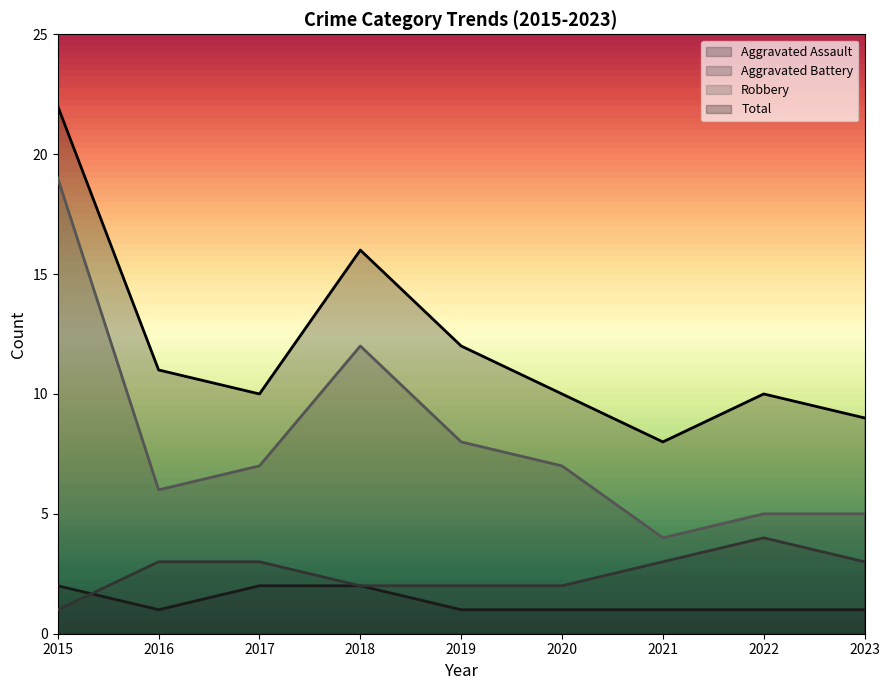

The value of Aggravated Assault at 2015 is 2. True or false?

True